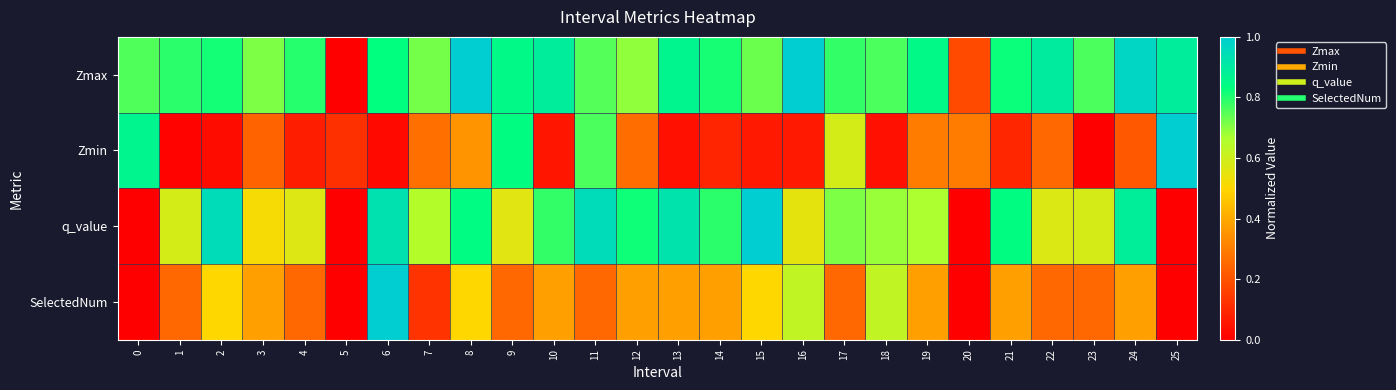

List the series in order of their peak value, lowest first.

Zmax, Zmin, q_value, SelectedNum